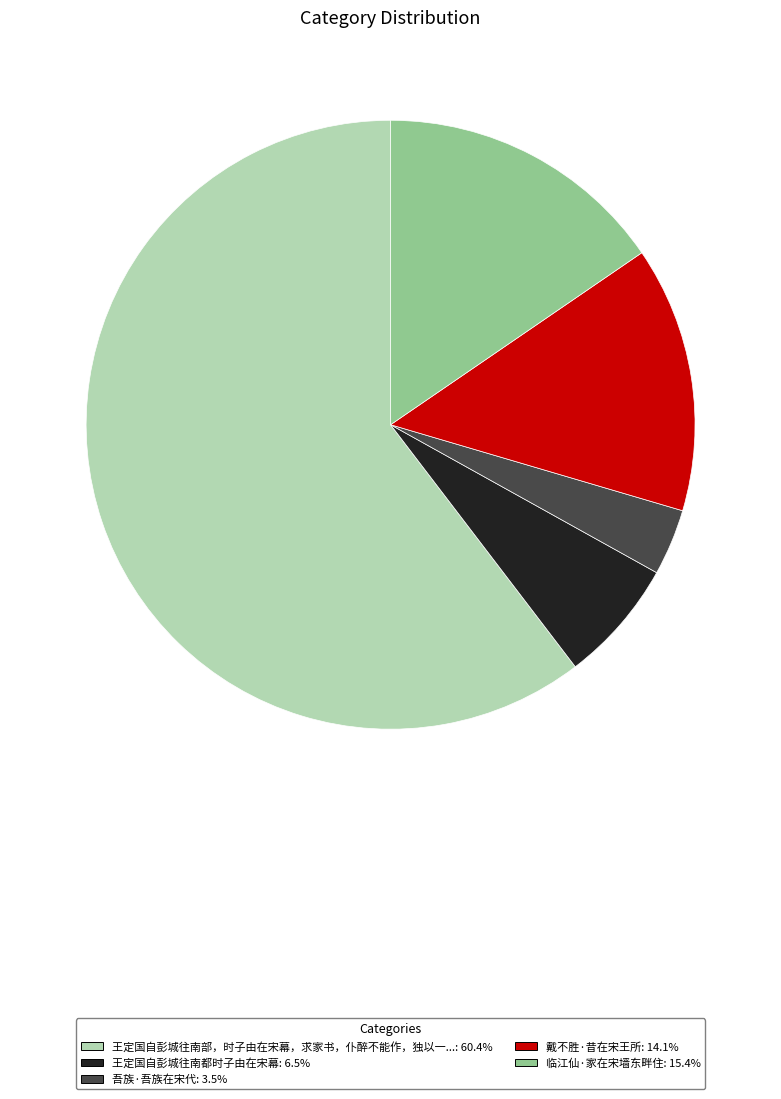

Is there a majority slice in this chart?

Yes